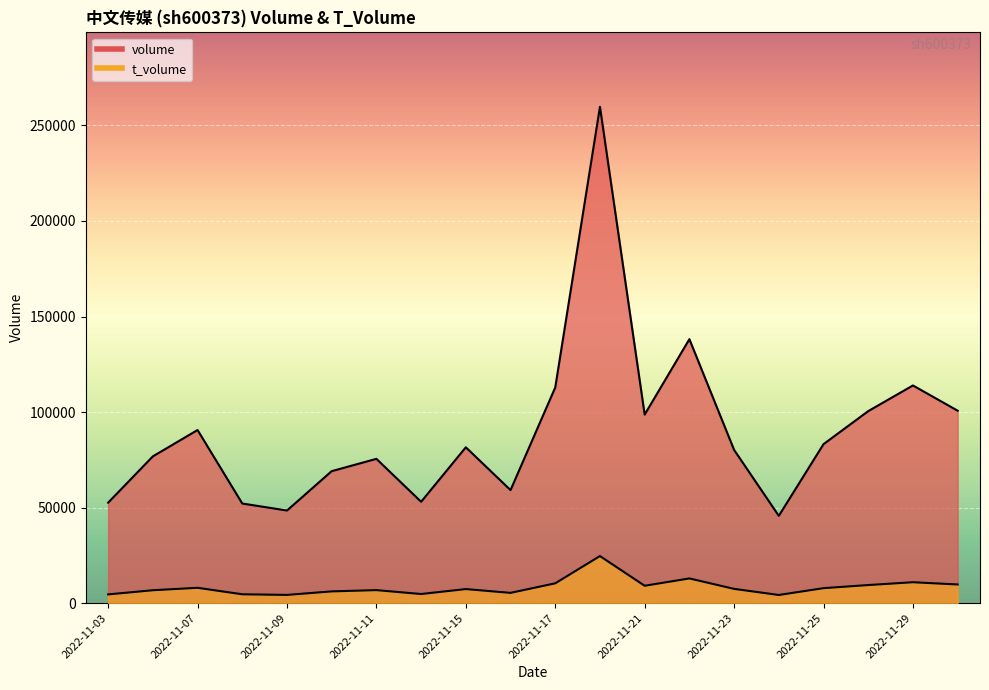

What is the minimum value for t_volume?

4239